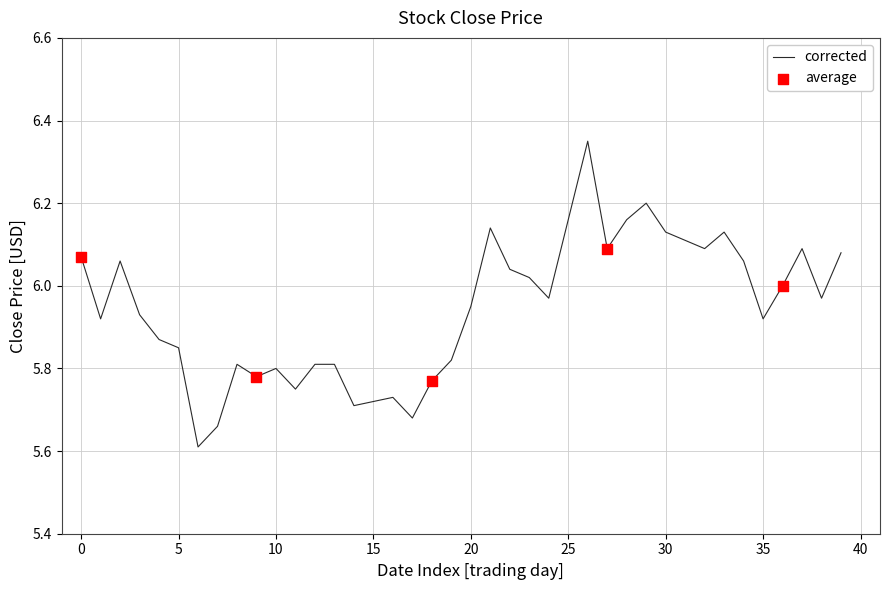

What is the minimum value shown in the chart?

5.6